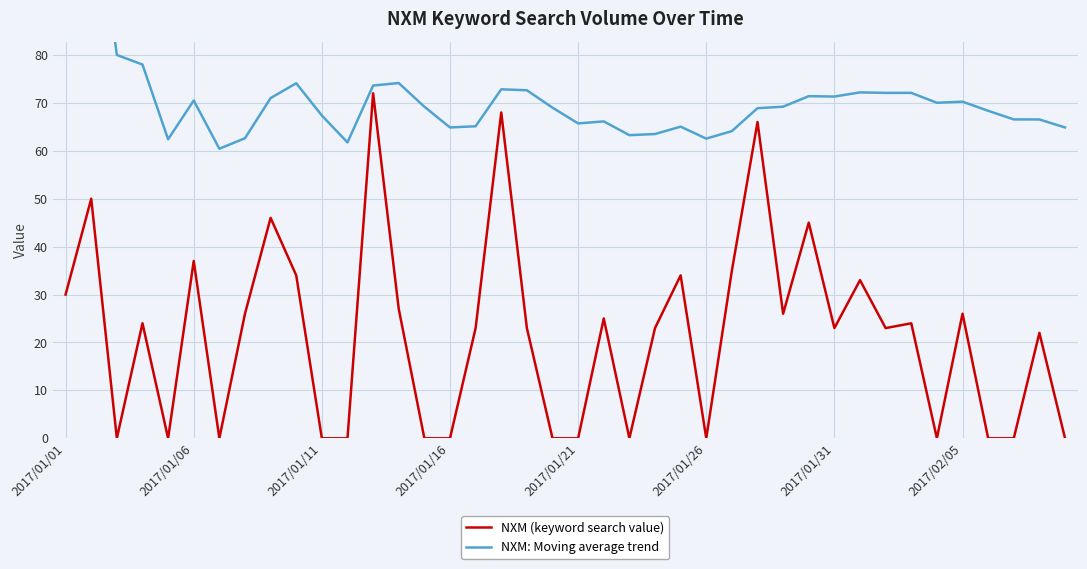

True or false: NXM: Moving average trend and NXM (keyword search value) intersect in this chart.

False